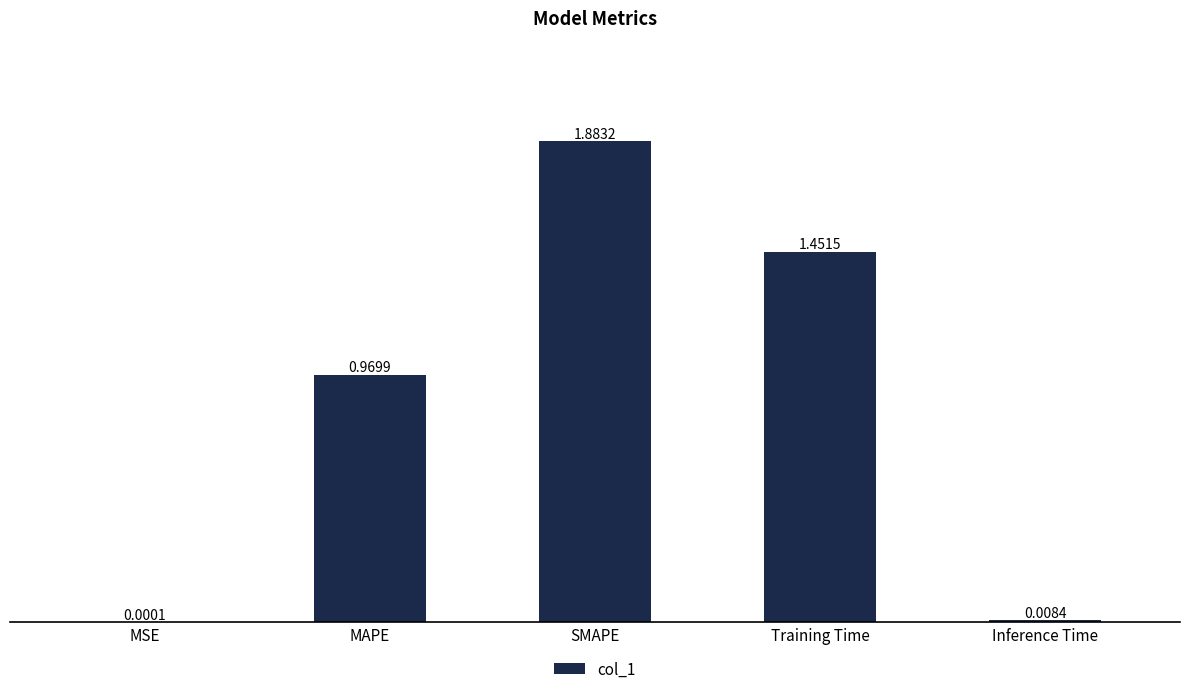

Between Inference Time and Training Time, which is larger?

Training Time